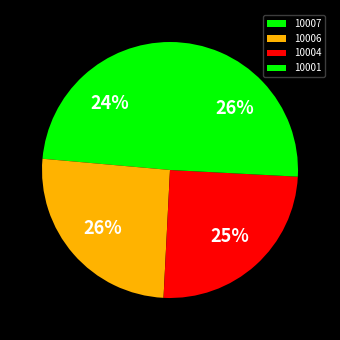

To the nearest percent, what is the average slice percentage?

25%